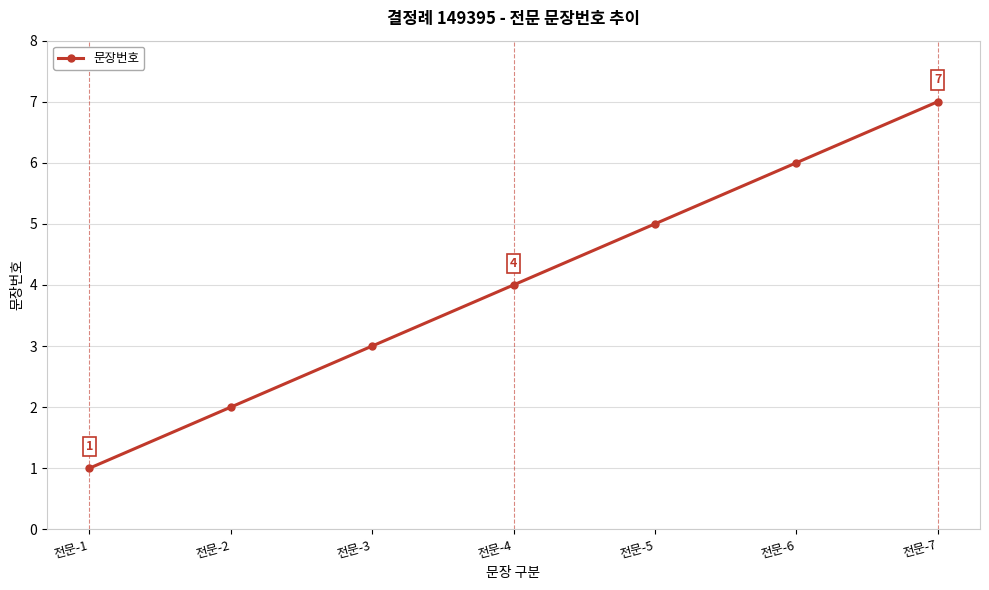

Reading right to left, extract all data points from this chart.

7	6	5	4	3	2	1